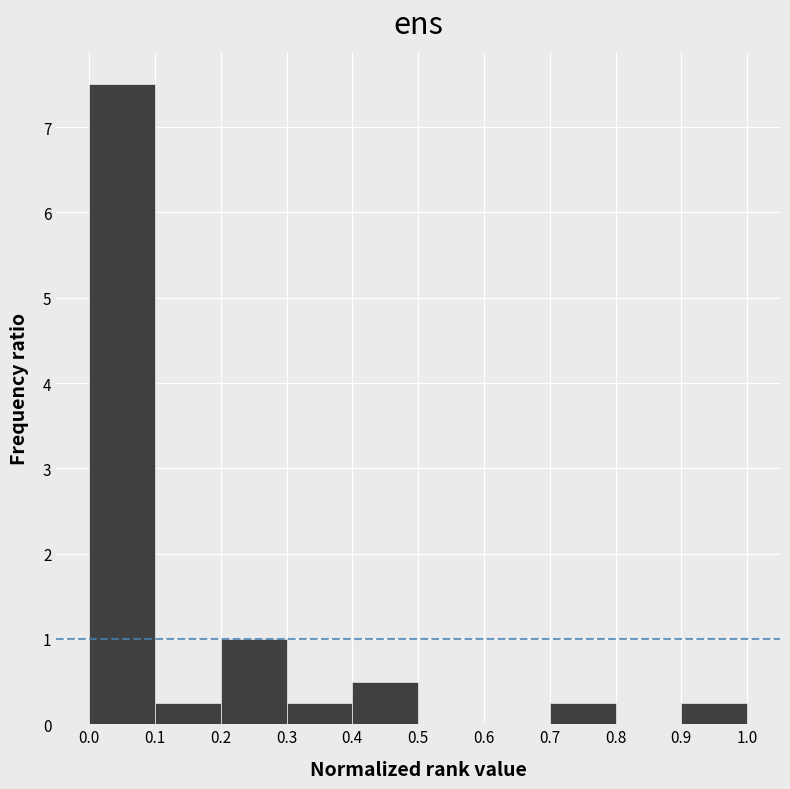

Reading left to right, transcribe this chart: for each bar, give the range it covers on the x-axis and its height. The values are not printed on the chart, so give them approximately, as read against the axis.

0.0 to 0.1: 7.5
0.1 to 0.2: 0.3
0.2 to 0.3: 1.0
0.3 to 0.4: 0.3
0.4 to 0.5: 0.5
0.5 to 0.6: 0
0.6 to 0.7: 0
0.7 to 0.8: 0.3
0.8 to 0.9: 0
0.9 to 1.0: 0.3